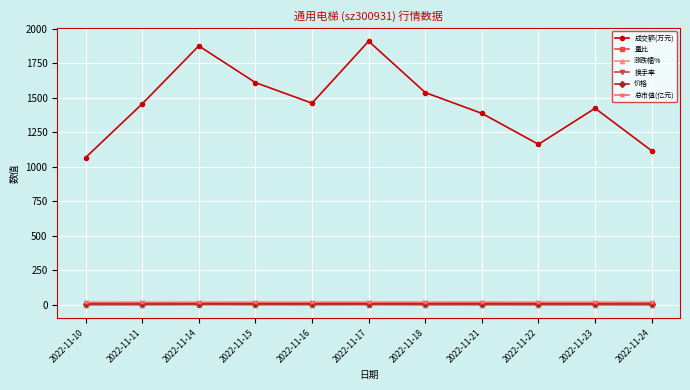

How many interior local valleys does the 成交额(万元) series have?

2